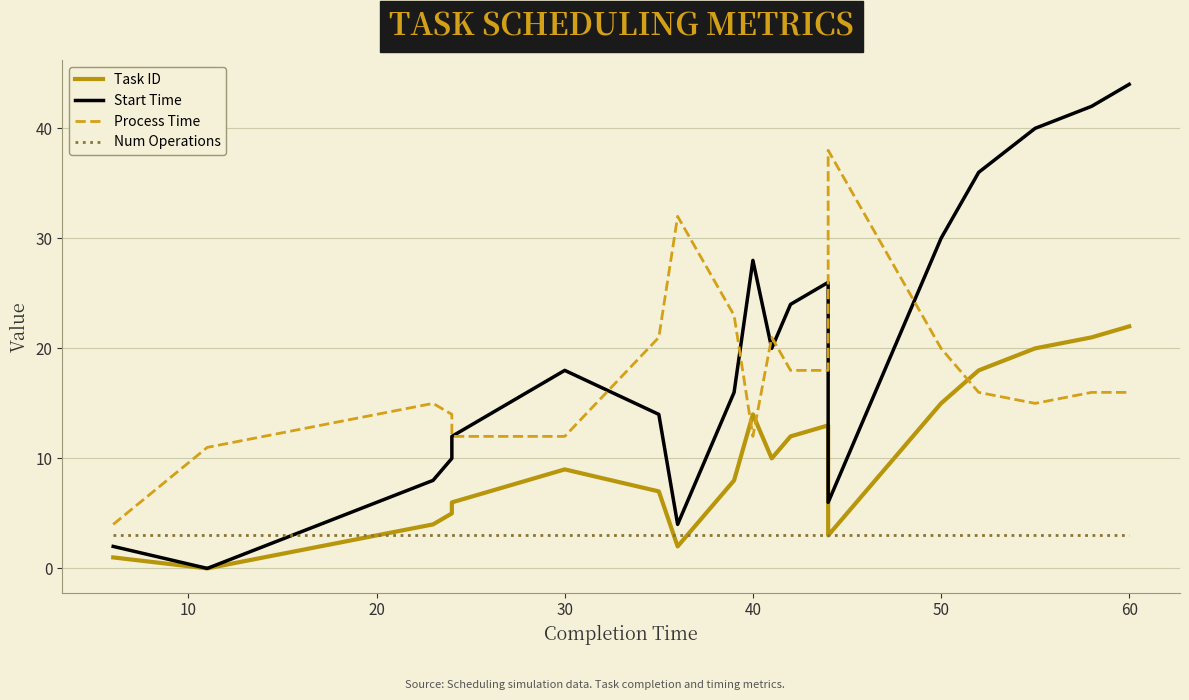

True or false: Num Operations and Process Time intersect in this chart.

False